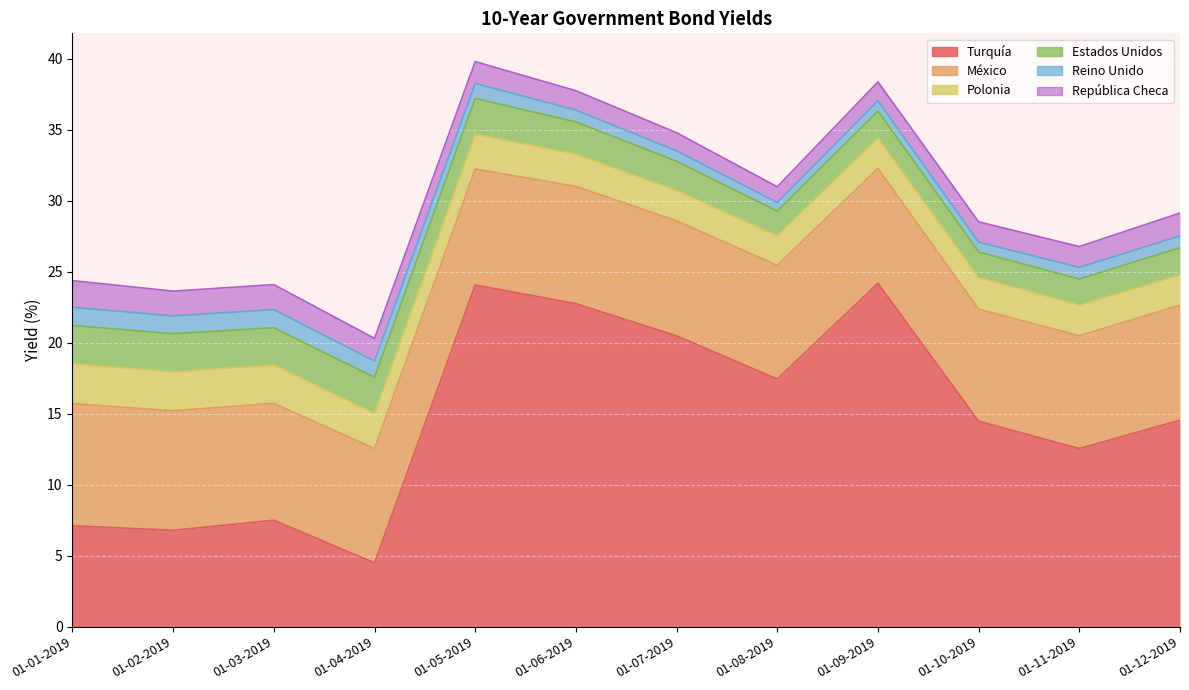

Does the chart display data point markers on the line(s)?

No